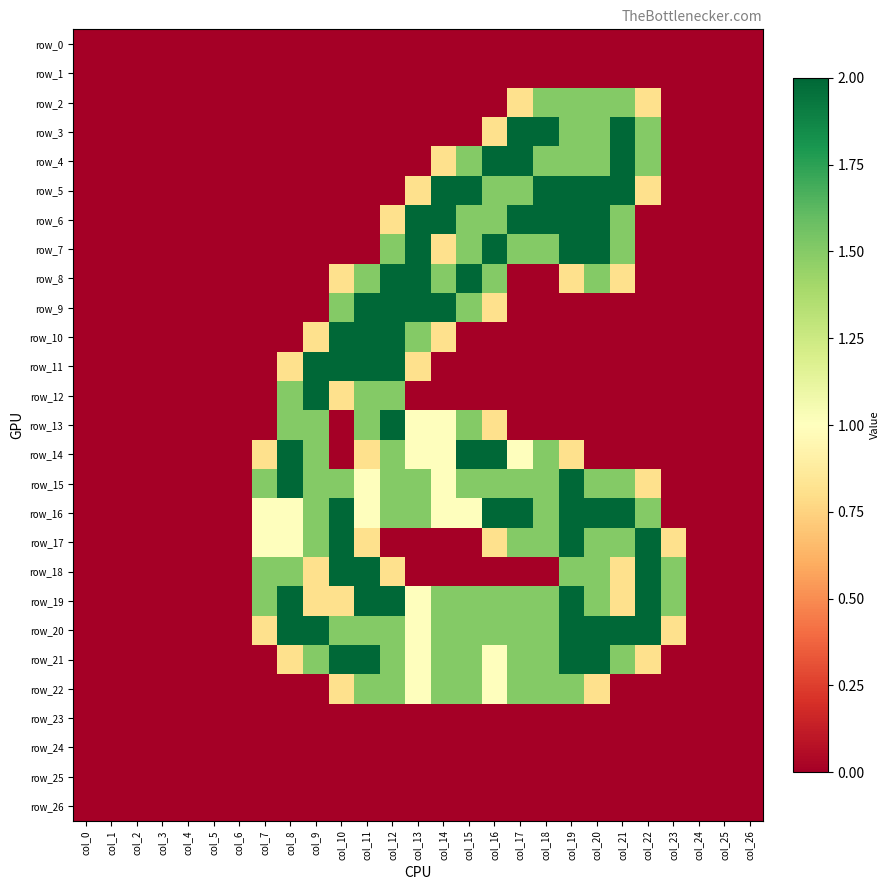

Where is row_20 nearest to the value 1?

col_13